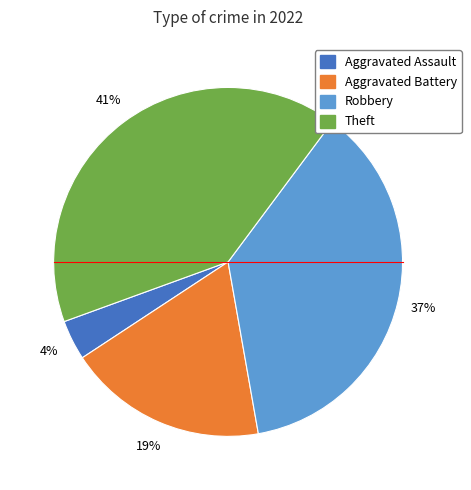

To the nearest percent, what is the average slice percentage?

25%